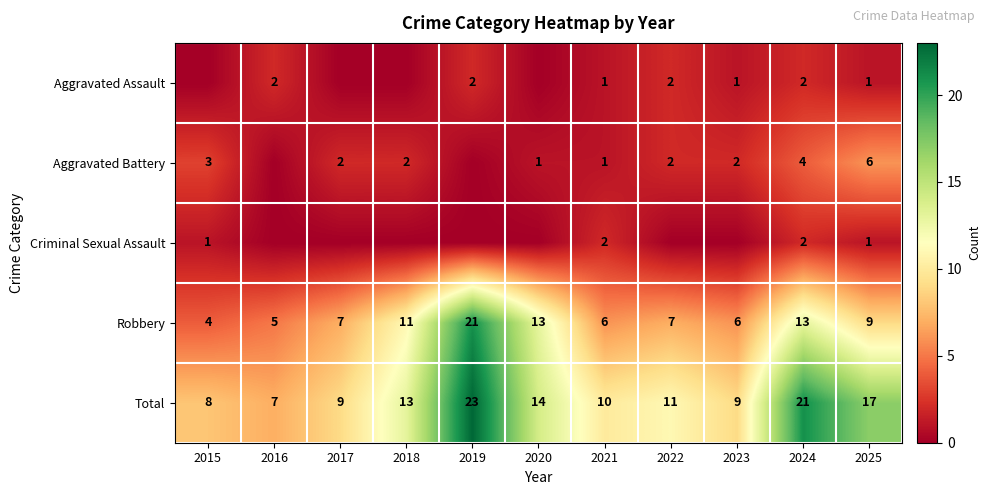

What is the sum of the Robbery values at 2016 and 2024?

18